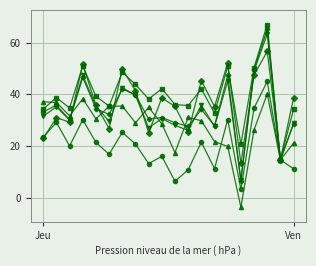

What is the smallest value displayed?

-3.7